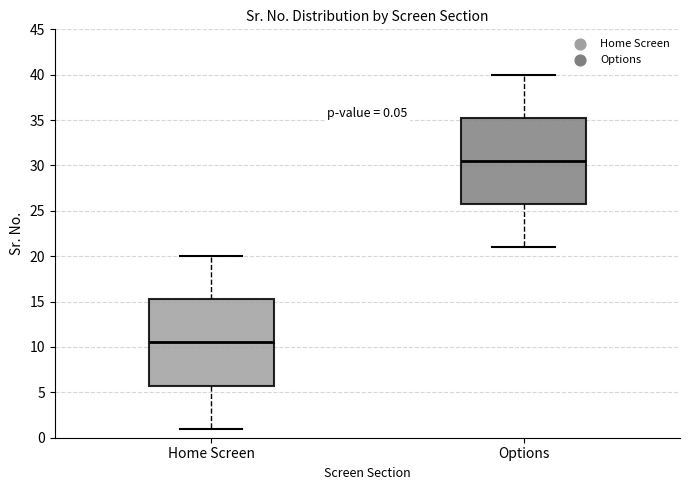

Which box's median line is the lowest?

Home Screen